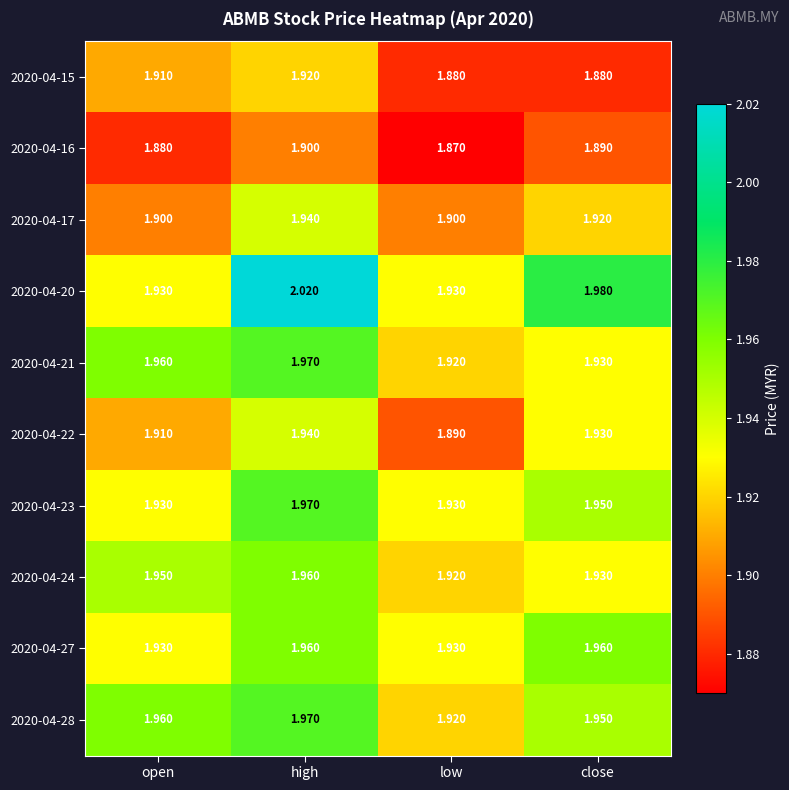

List the labels in order of 2020-04-28 value, smallest first.

low, close, open, high